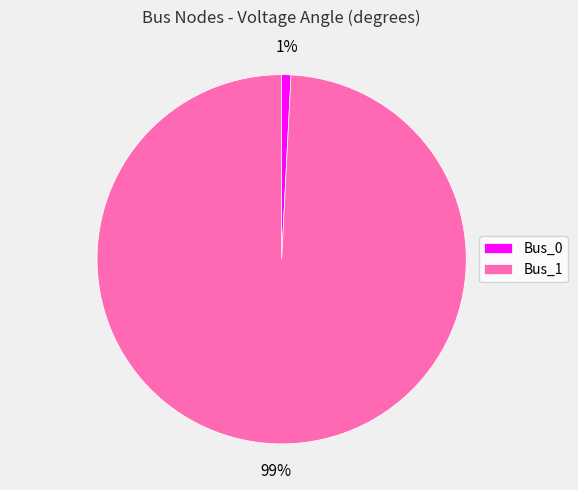

How many slices are in this pie chart?

2